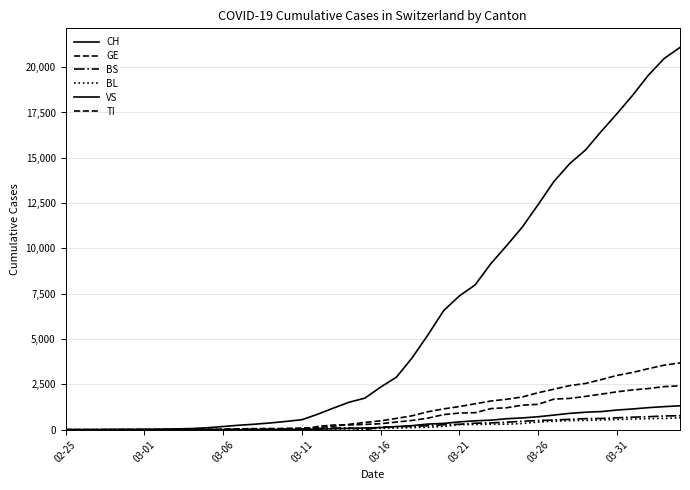

Does the chart have visible grid lines?

Yes